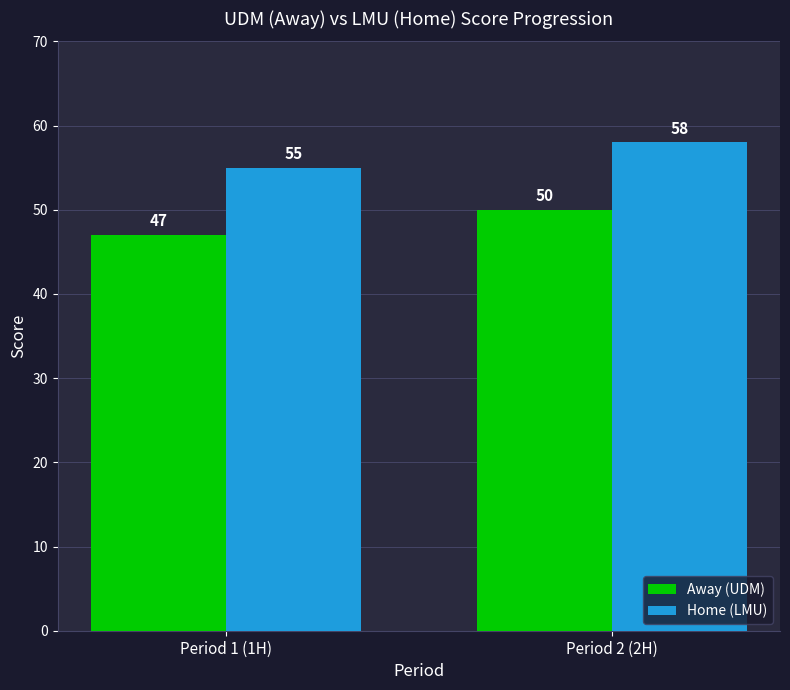

What is the maximum value shown in the chart?

58